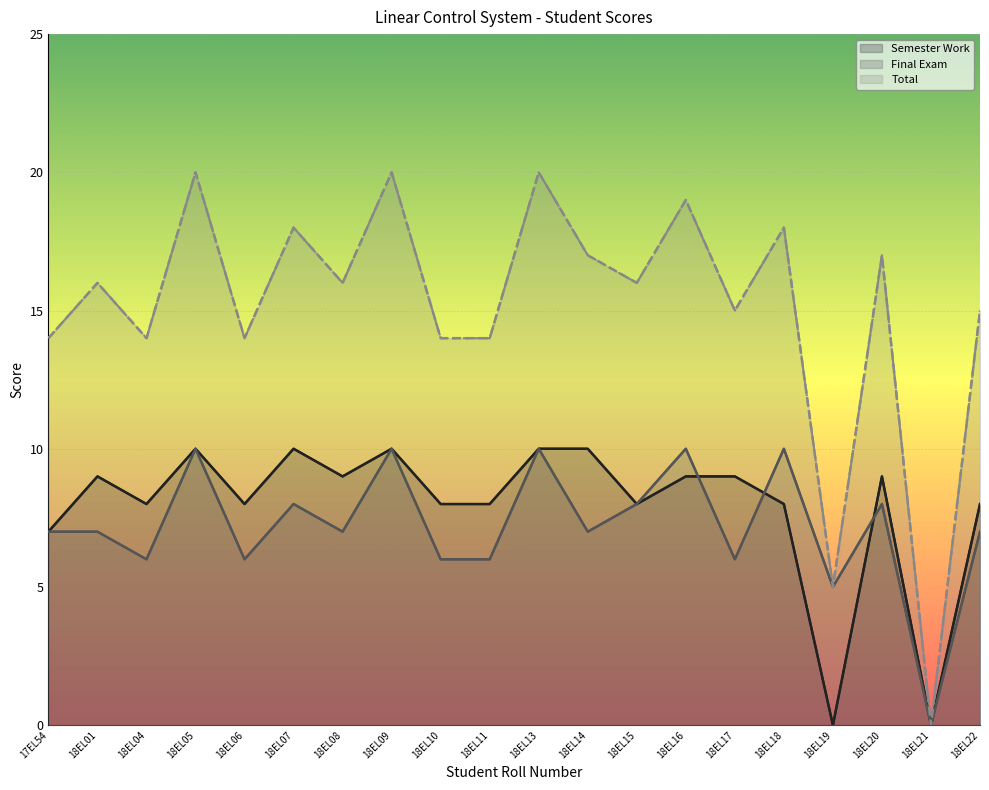

At which label does Final Exam reach its minimum?

18EL21